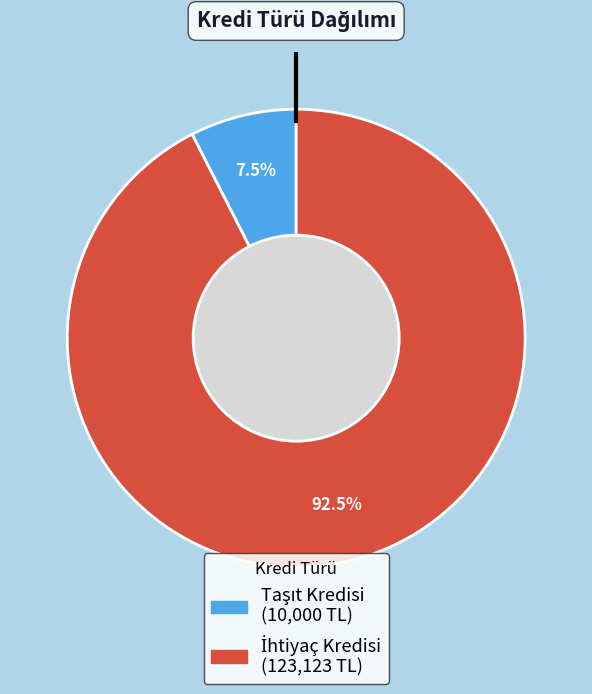

Does any single category account for the majority?

Yes